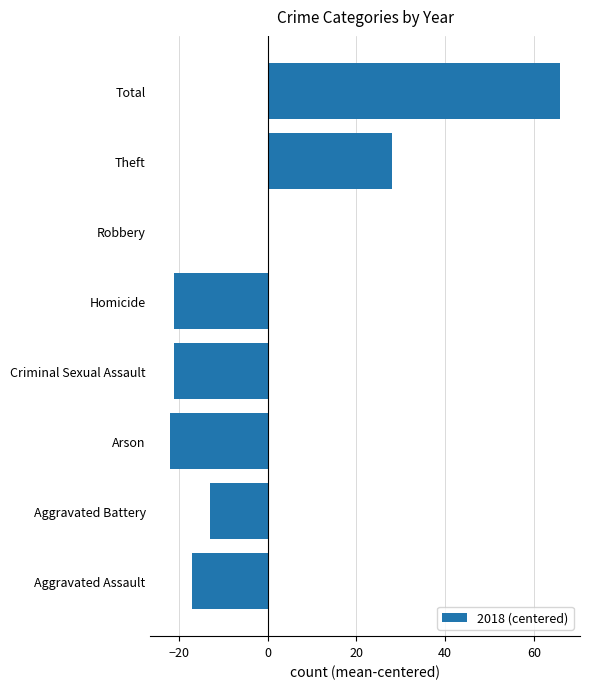

At which label is the value closest to 22?

Theft